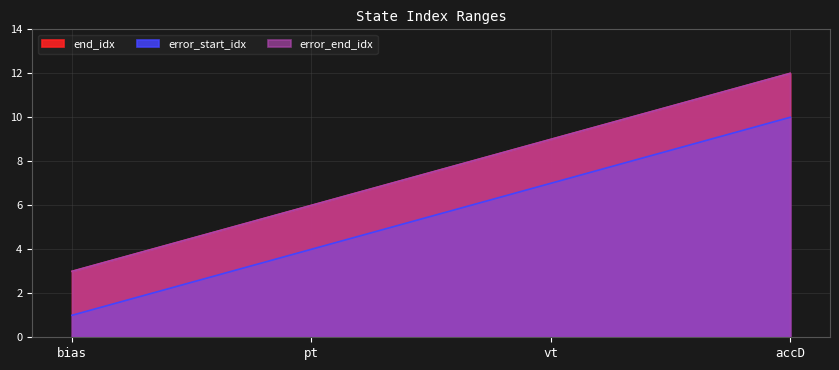

Which series has the widest spread of values?

end_idx